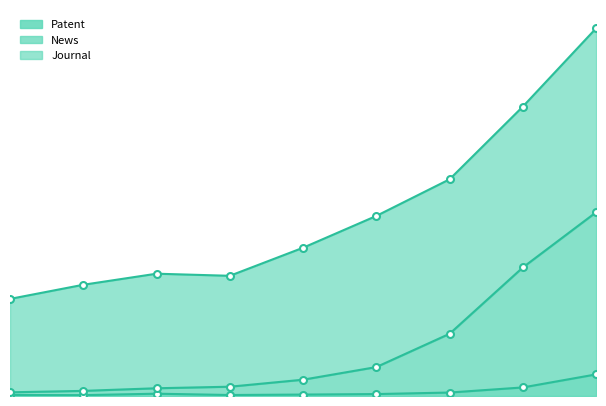

What is the sum of all Patent values?

6389